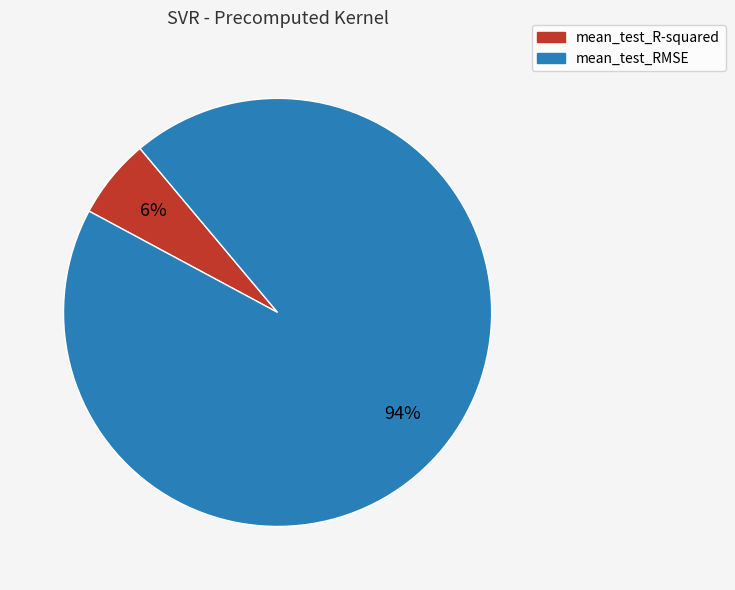

Which has a higher value, mean_test_RMSE or mean_test_R-squared?

mean_test_RMSE